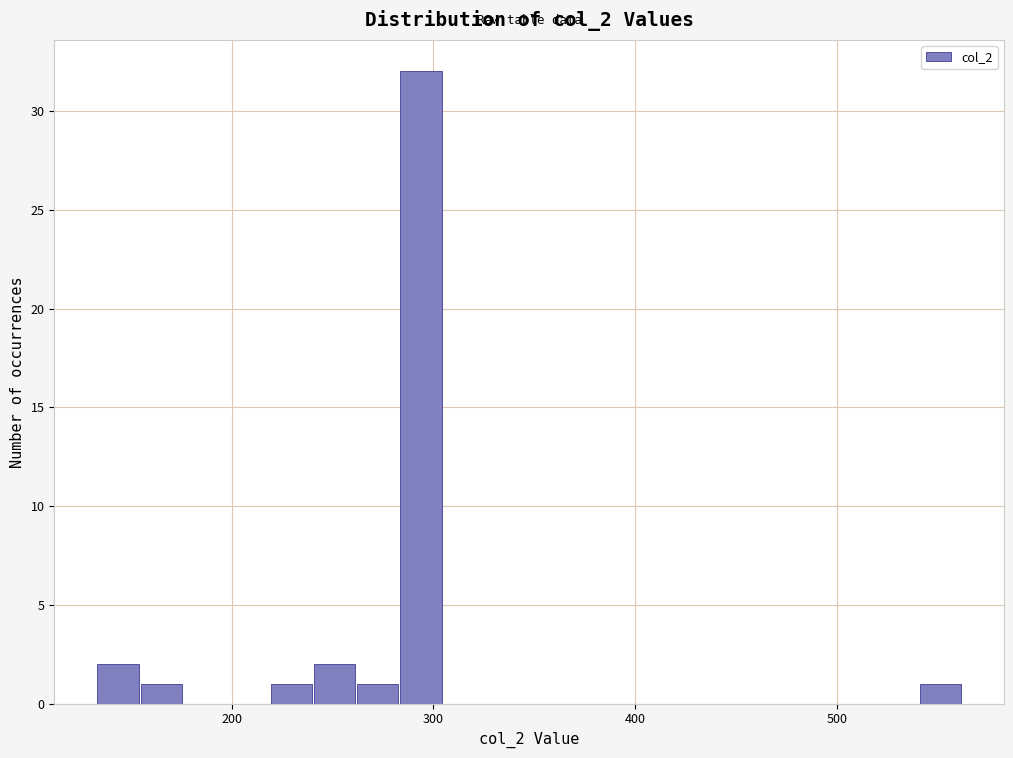

Around what value on the x-axis is the tallest bar? Give the approximate position of its centre, as read against the axis.

290